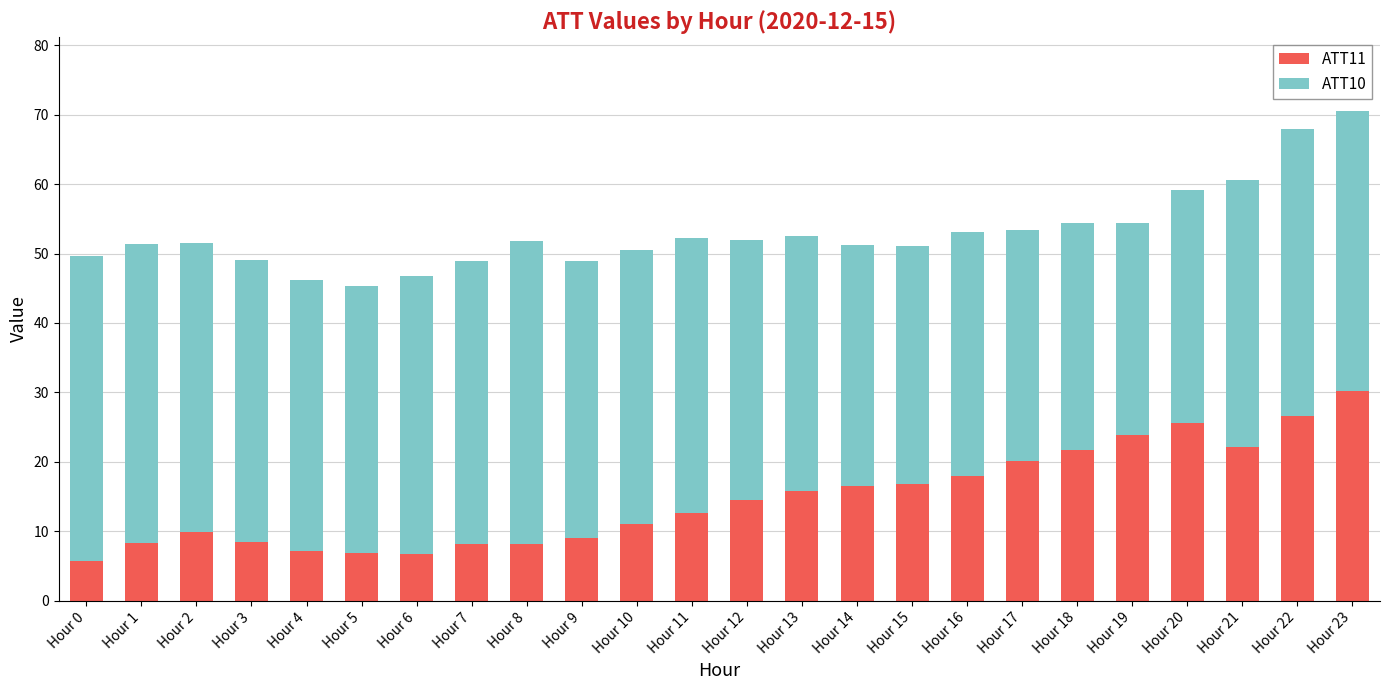

What is the total value across all series at Hour 16?

53.2